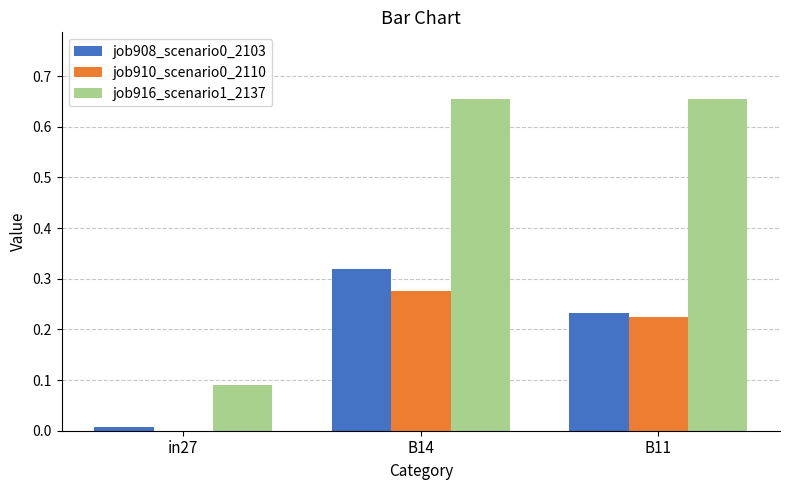

What is the sum of the job916_scenario1_2137 values at B11 and B14?

1.3